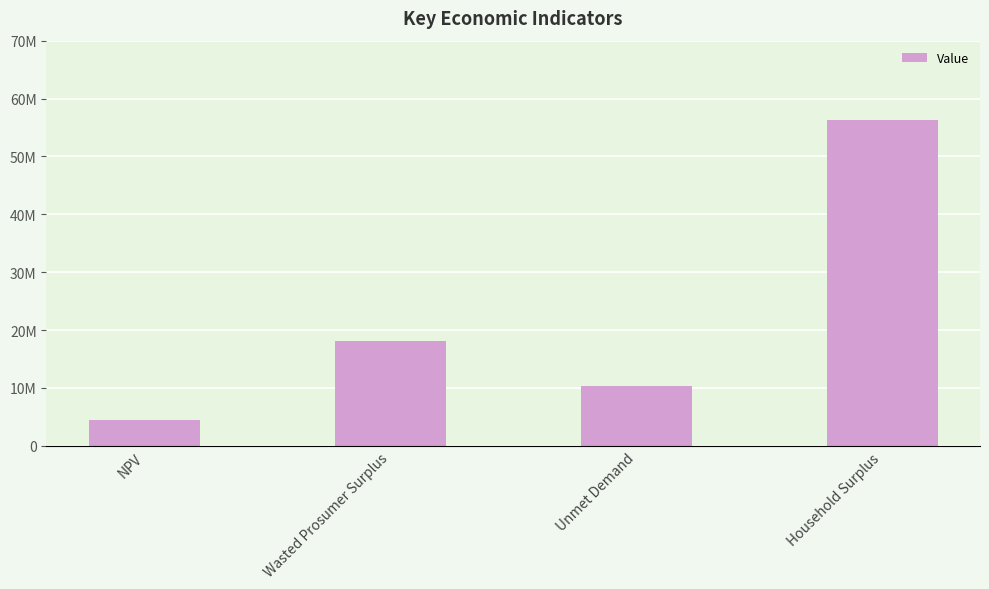

What is the label of the 1st bar from the left?

NPV